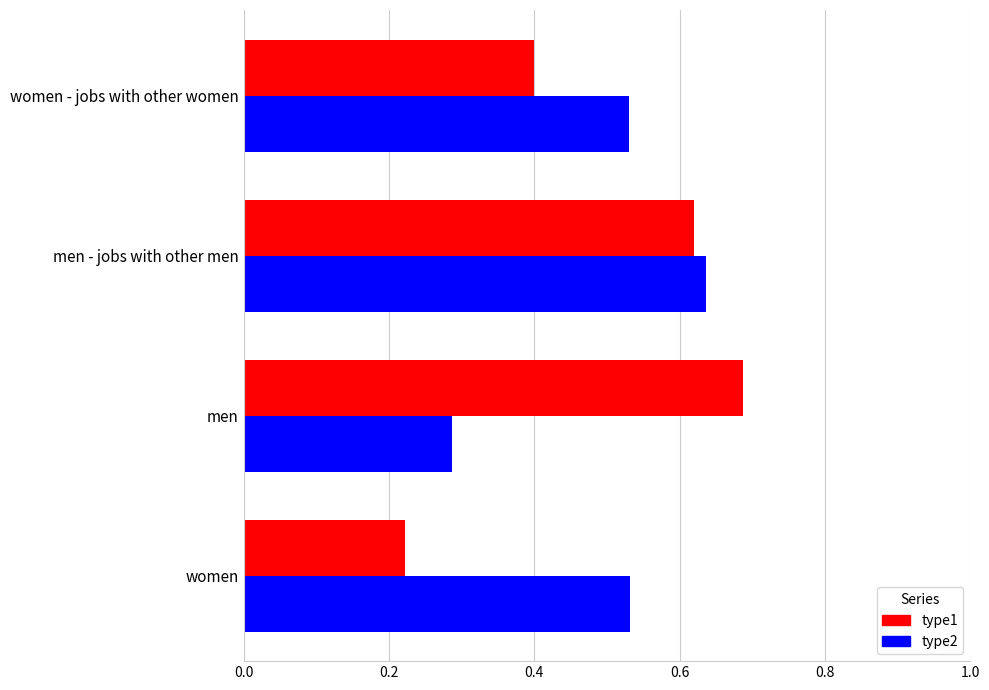

Between women and men, which series saw the biggest shift?

type1